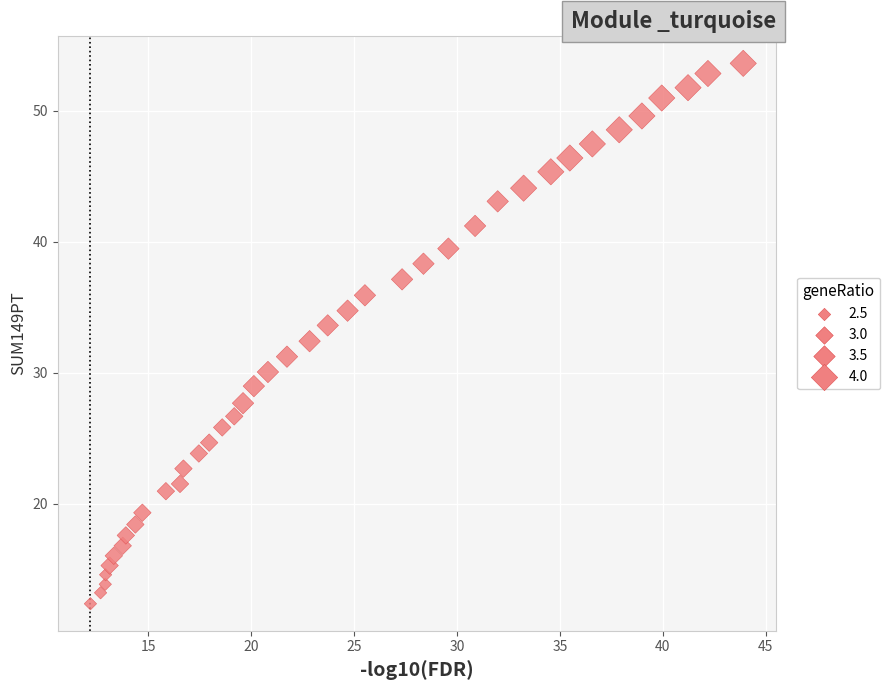

What is the range of X values (max minus min)?

31.7